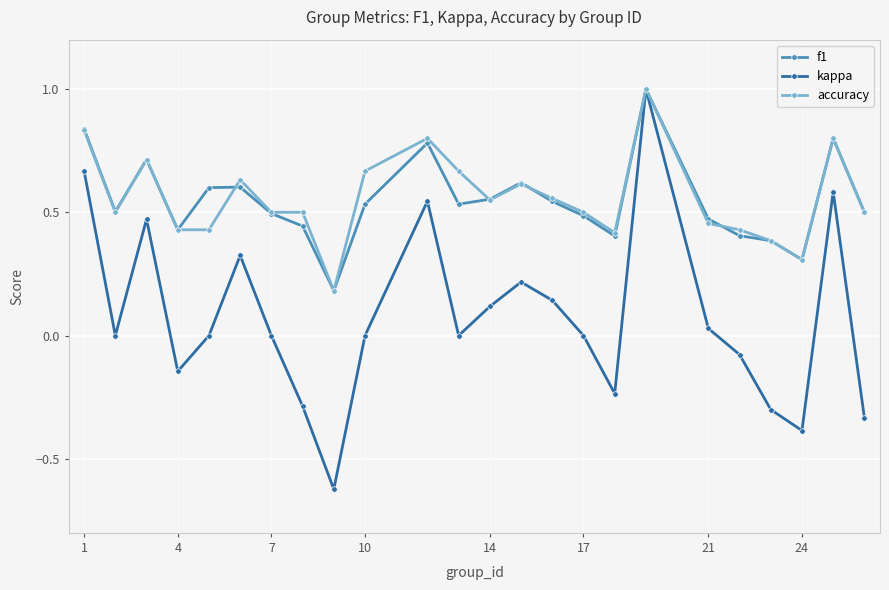

How many interior local peaks does the kappa series have?

6